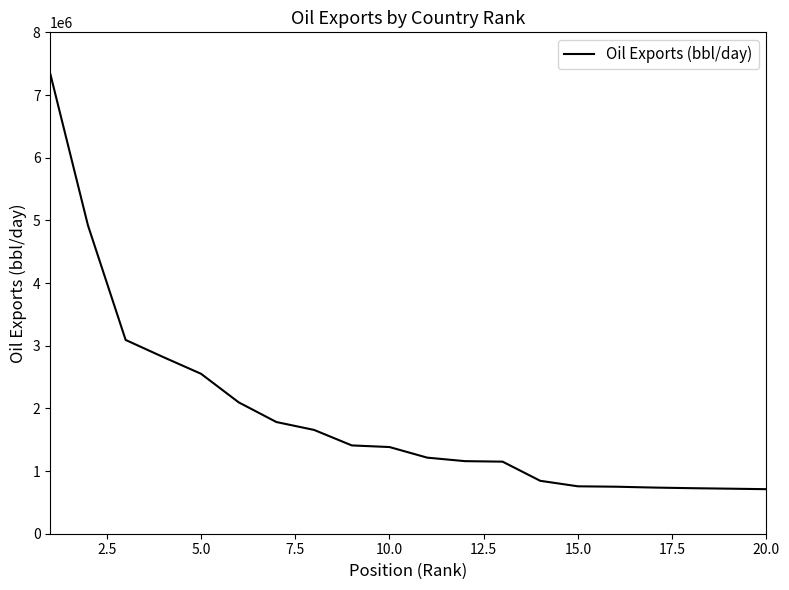

What is the greatest value displayed?

7341000